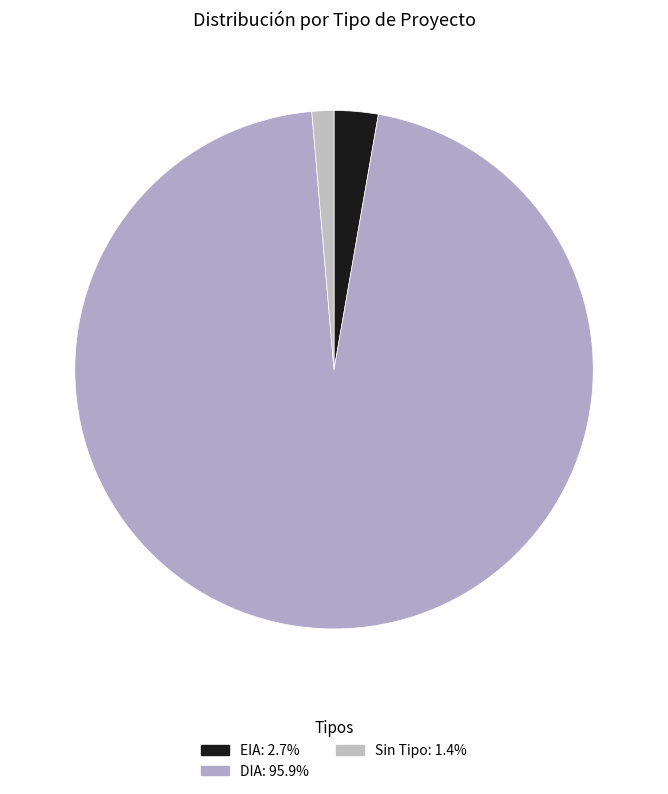

To the nearest percent, what is the average slice percentage?

33%